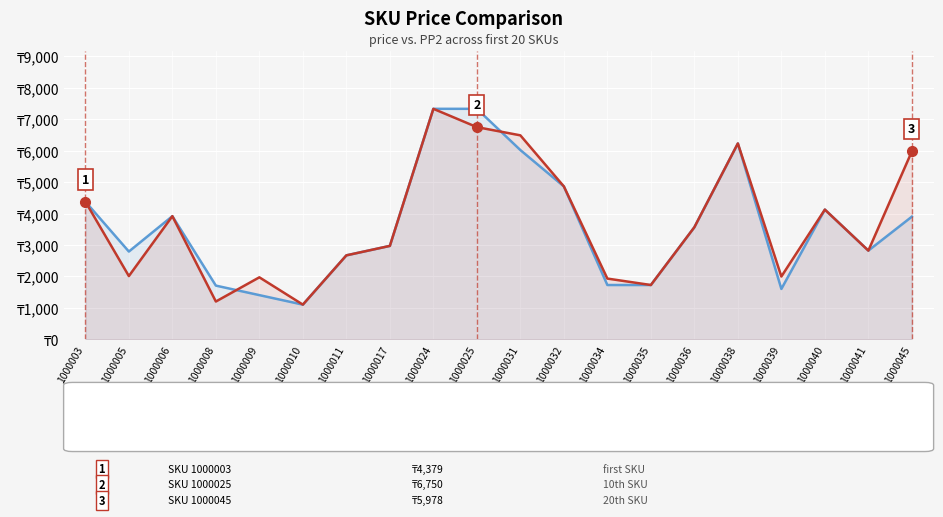

Is it true that PP2 price series equals 4125 at 1000040?

True